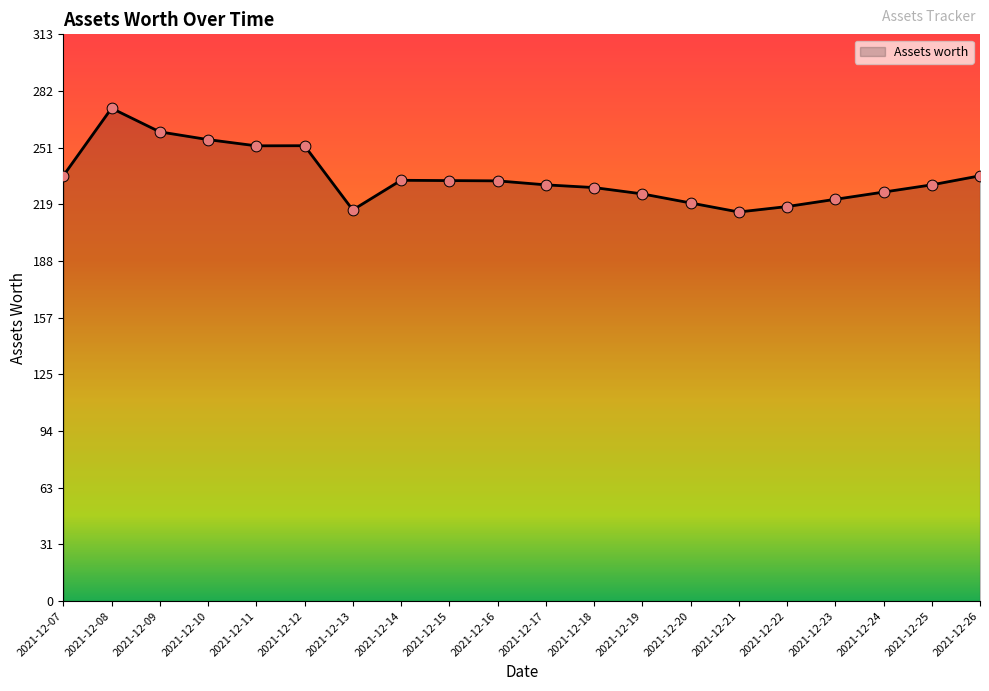

What is the change in value from 2021-12-11 to 2021-12-22?

-33.6